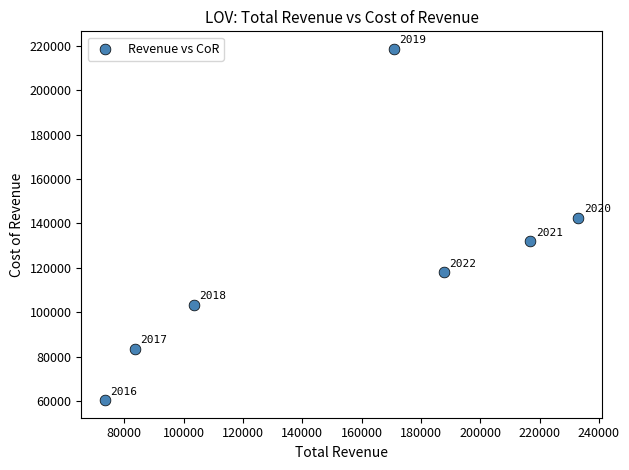

What is the average X value?

152714